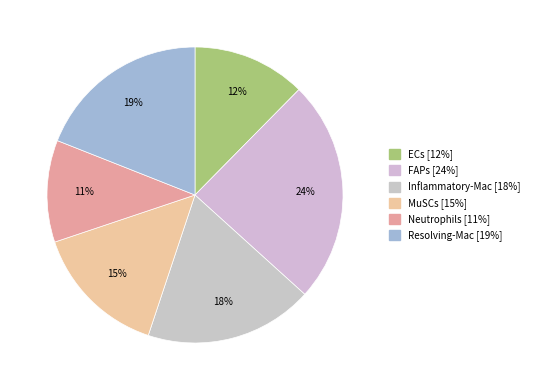

Is there any slice that represents more than half of the pie?

No